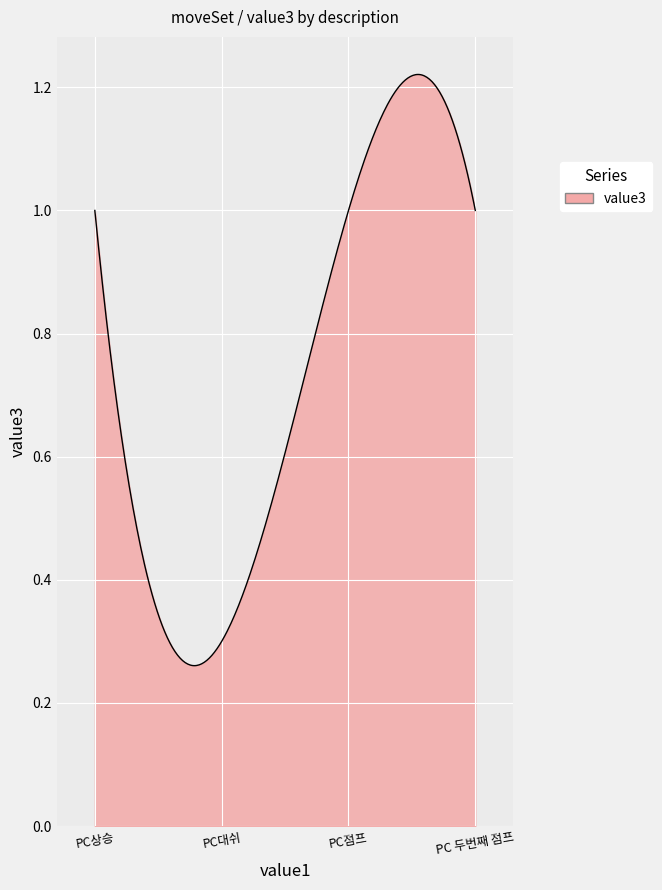

How many lines are shown in the chart?

1